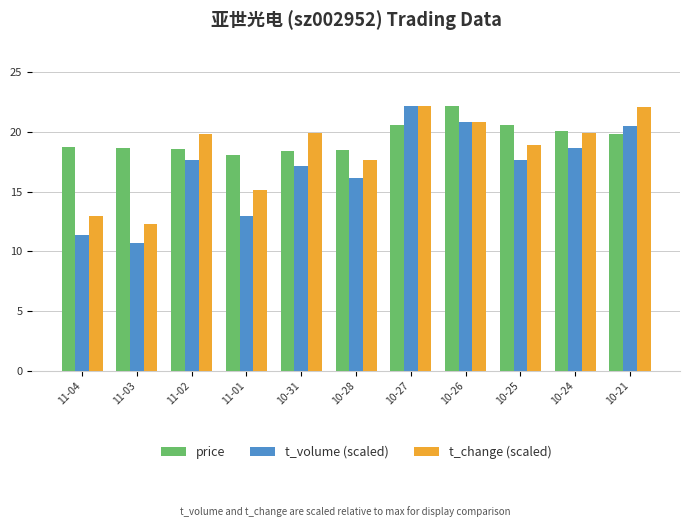

How many data points in t_change (scaled) are above 19?

6